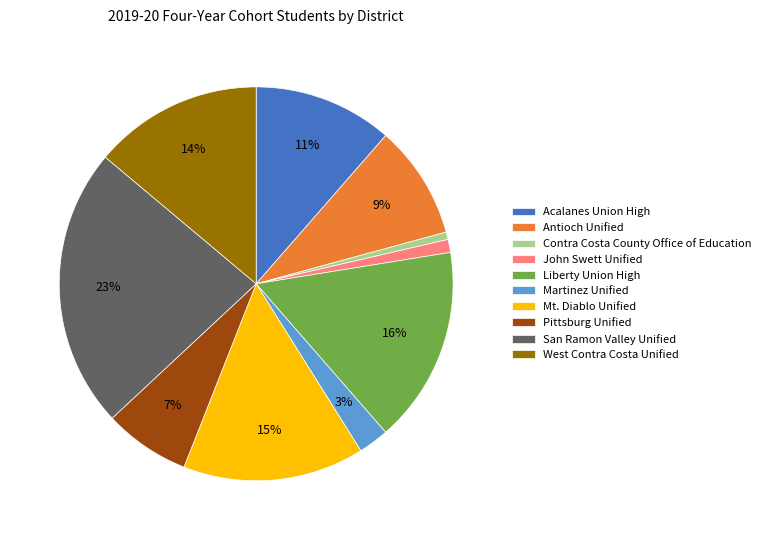

What is the largest slice in the pie chart?

San Ramon Valley Unified